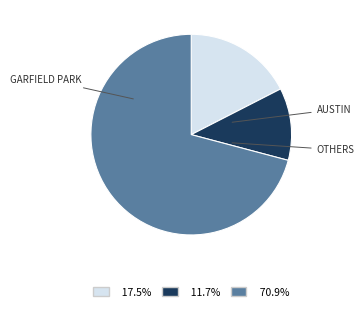

Is there any slice that represents more than half of the pie?

Yes